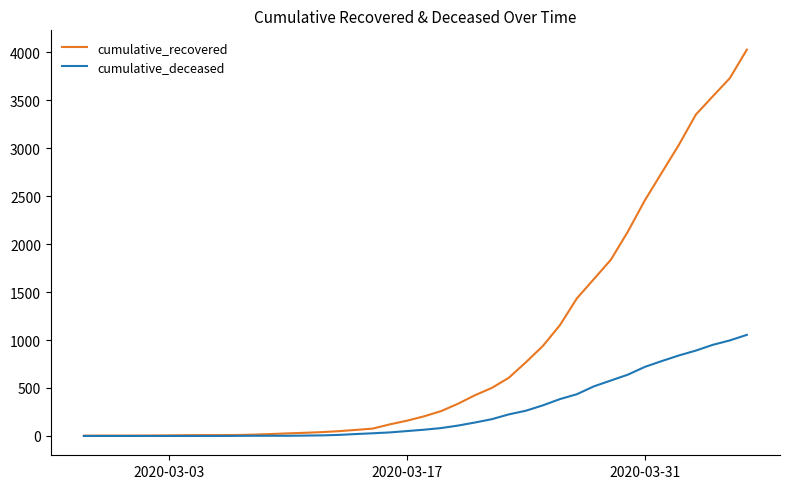

Which series has the widest spread of values?

cumulative_recovered